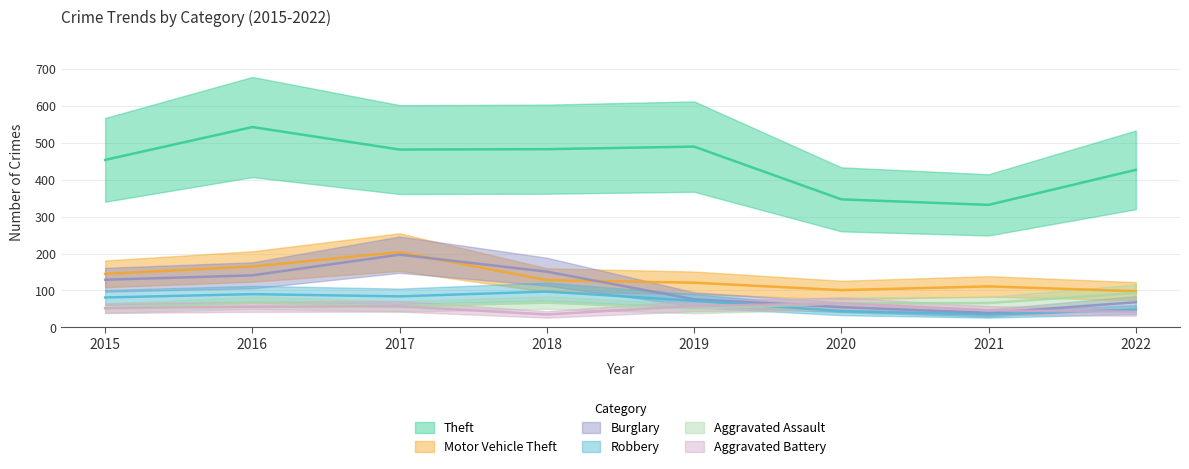

True or false: Aggravated Assault has more than 1 interior local peaks.

True